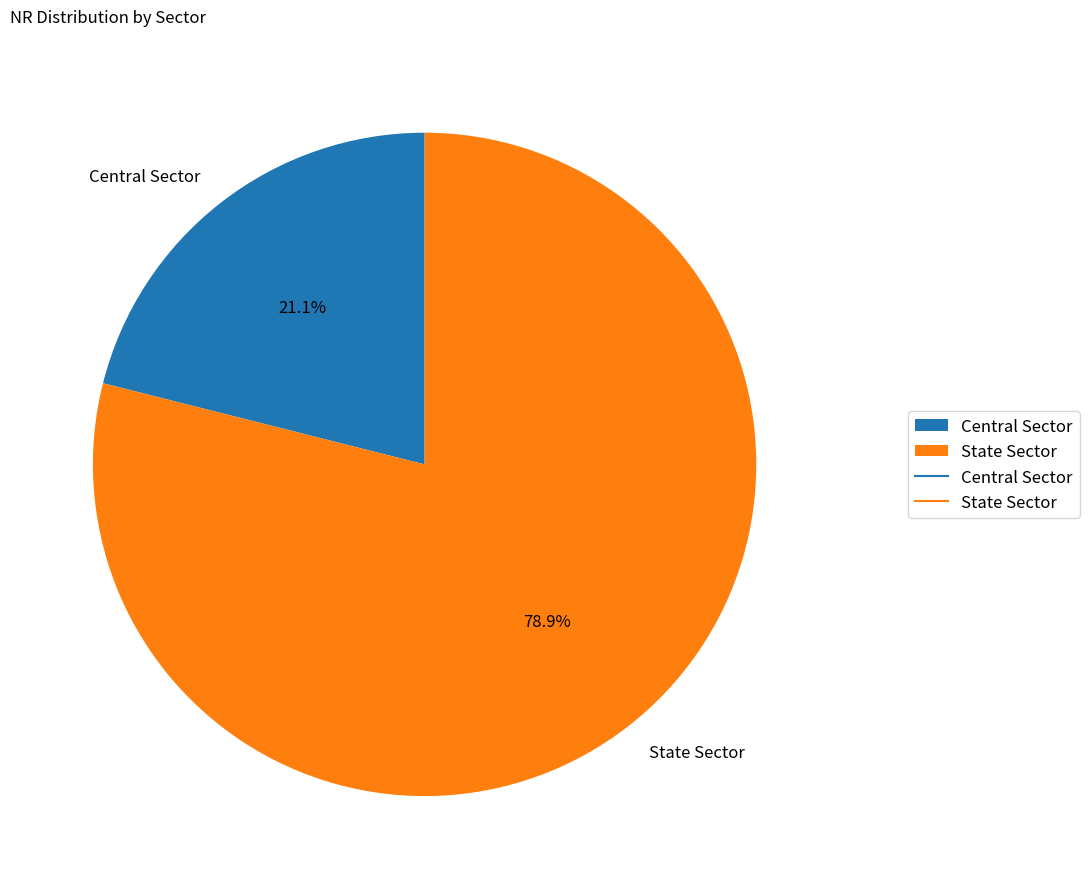

Between State Sector and Central Sector, which is larger?

State Sector